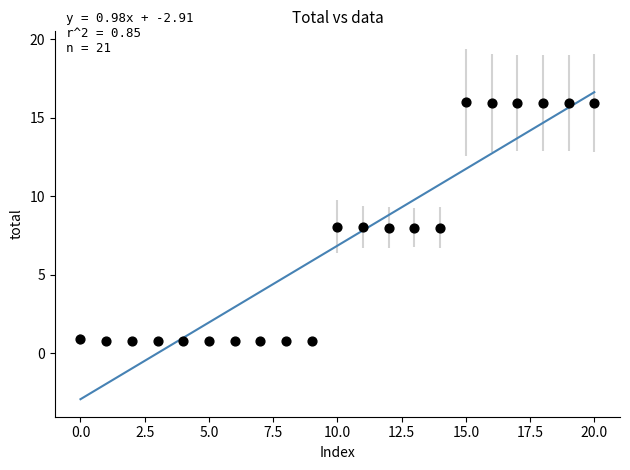

What is the range of Y values (max minus min)?

15.2